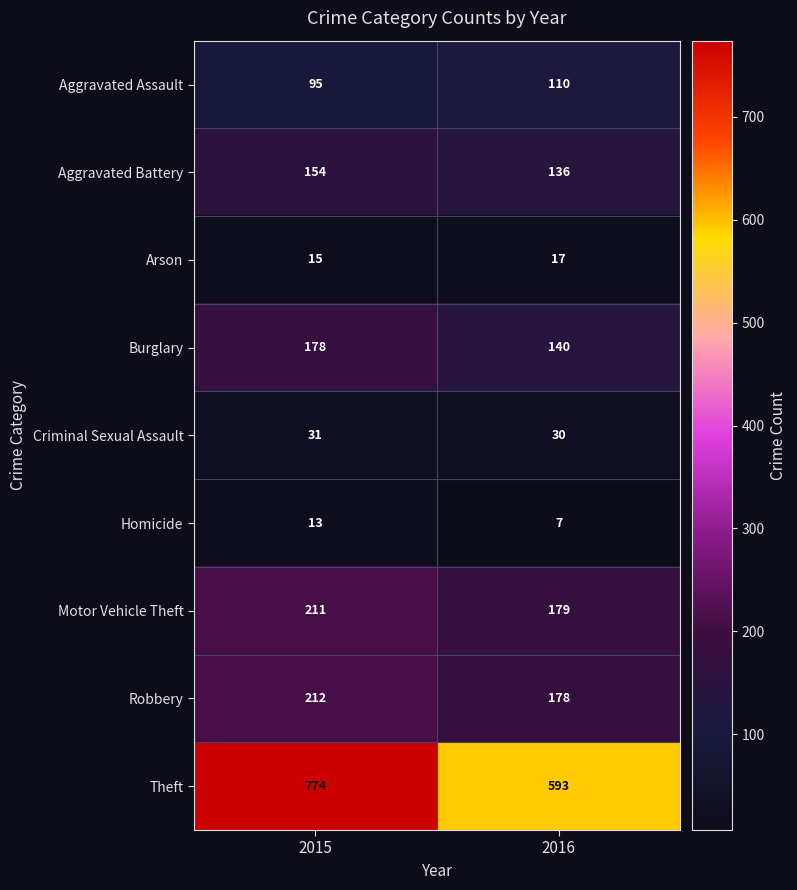

Reading left to right, extract all data points from this chart.

Aggravated Assault: 2015=95	2016=110
Aggravated Battery: 2015=154	2016=136
Arson: 2015=15	2016=17
Burglary: 2015=178	2016=140
Criminal Sexual Assault: 2015=31	2016=30
Homicide: 2015=13	2016=7
Motor Vehicle Theft: 2015=211	2016=179
Robbery: 2015=212	2016=178
Theft: 2015=774	2016=593